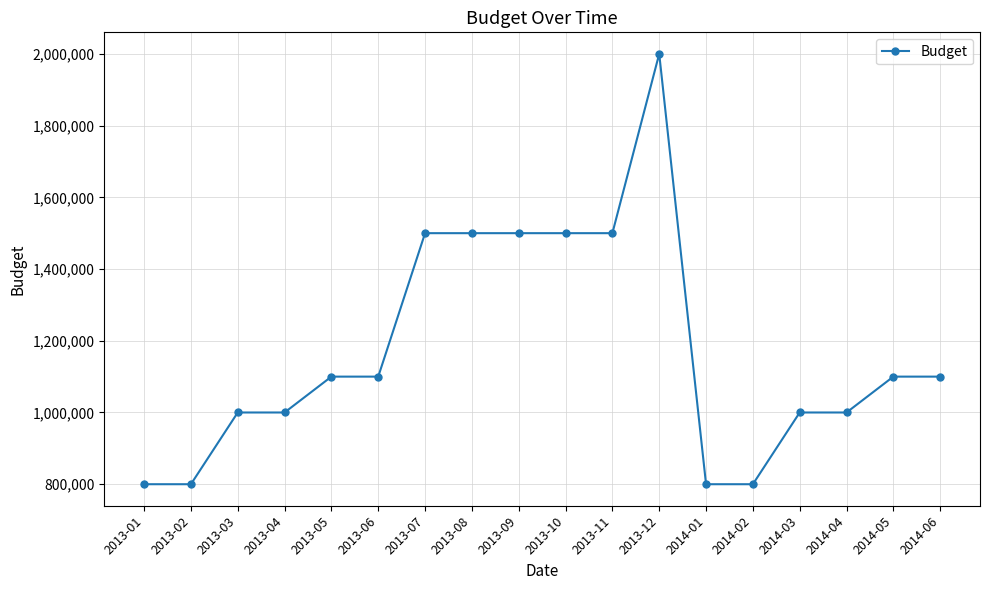

Does the chart have visible grid lines?

Yes